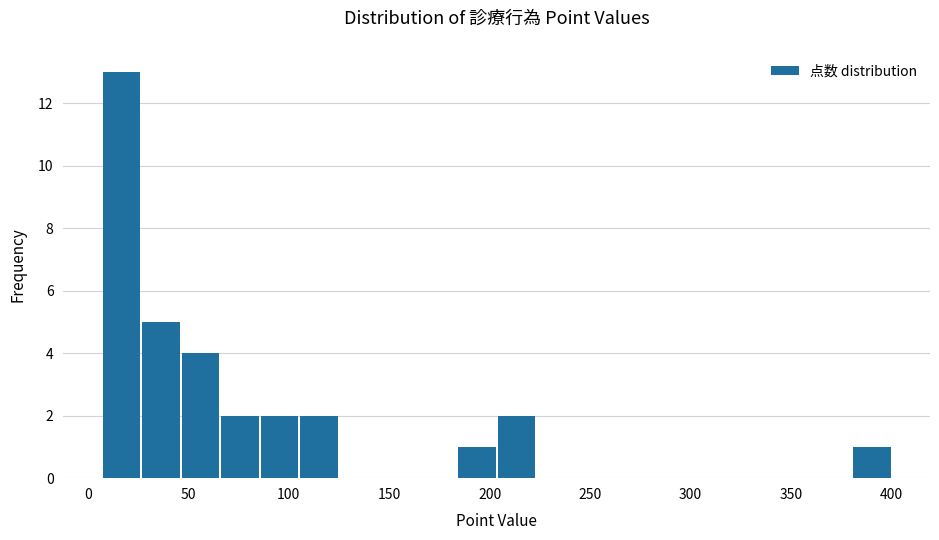

Around what value on the x-axis is the tallest bar? Give the approximate position of its centre, as read against the axis.

15